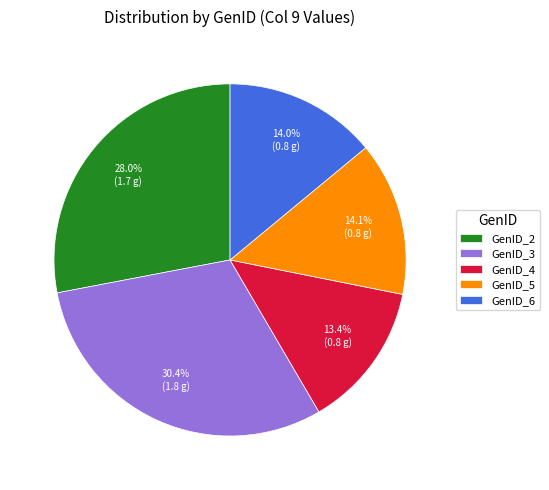

To the nearest percent, what percentage of the pie is GenID_2?

28%